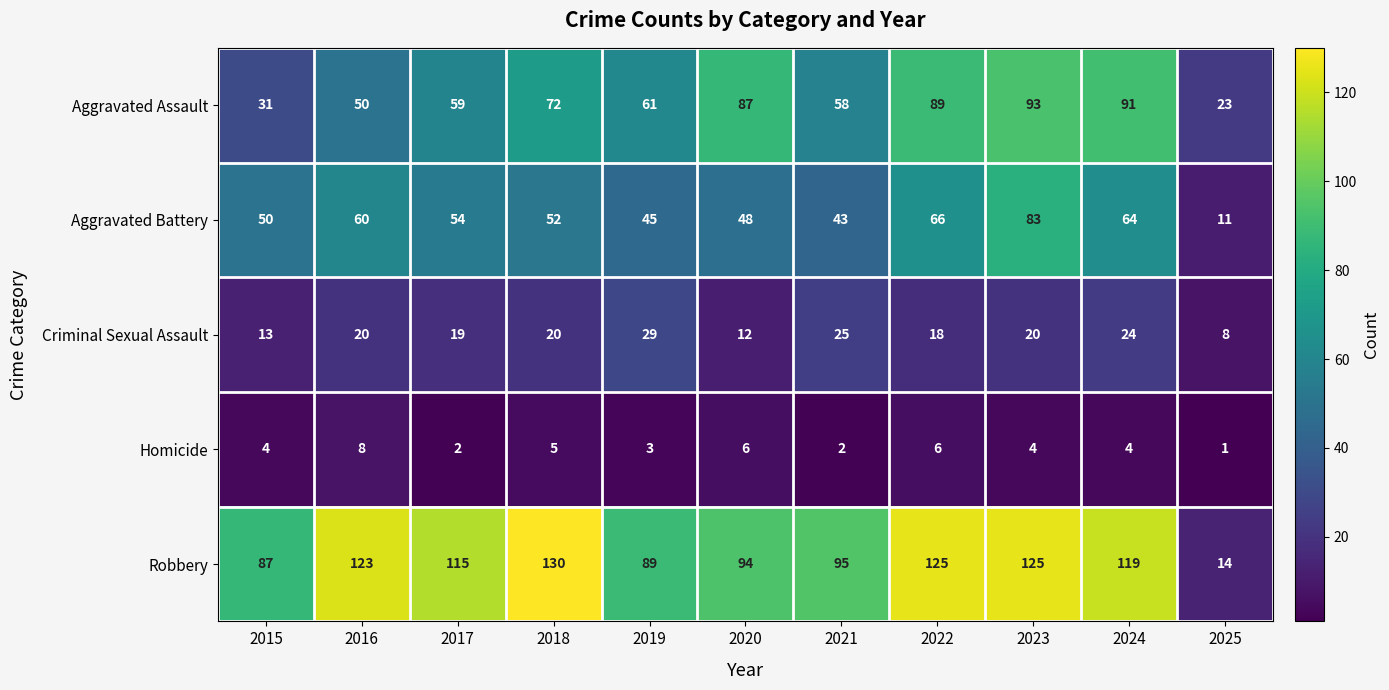

What is the difference between the highest and lowest values at 2022?

119